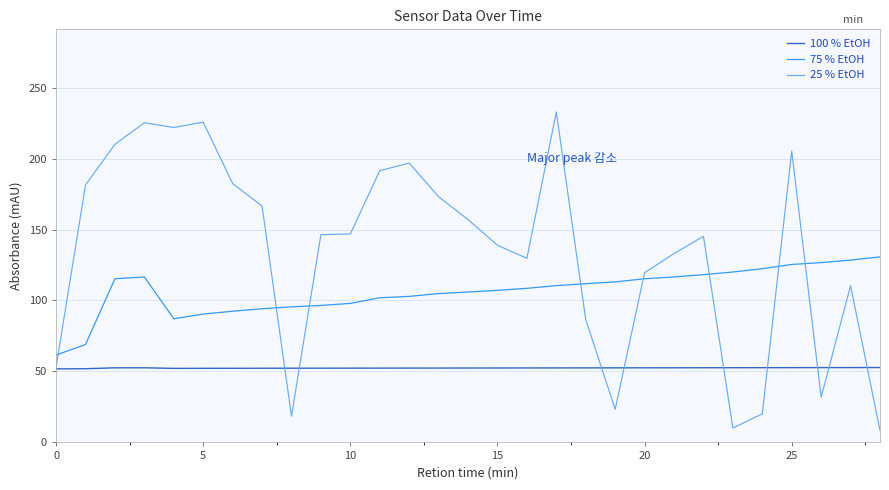

What is the minimum value for 25 % EtOH?

8.4